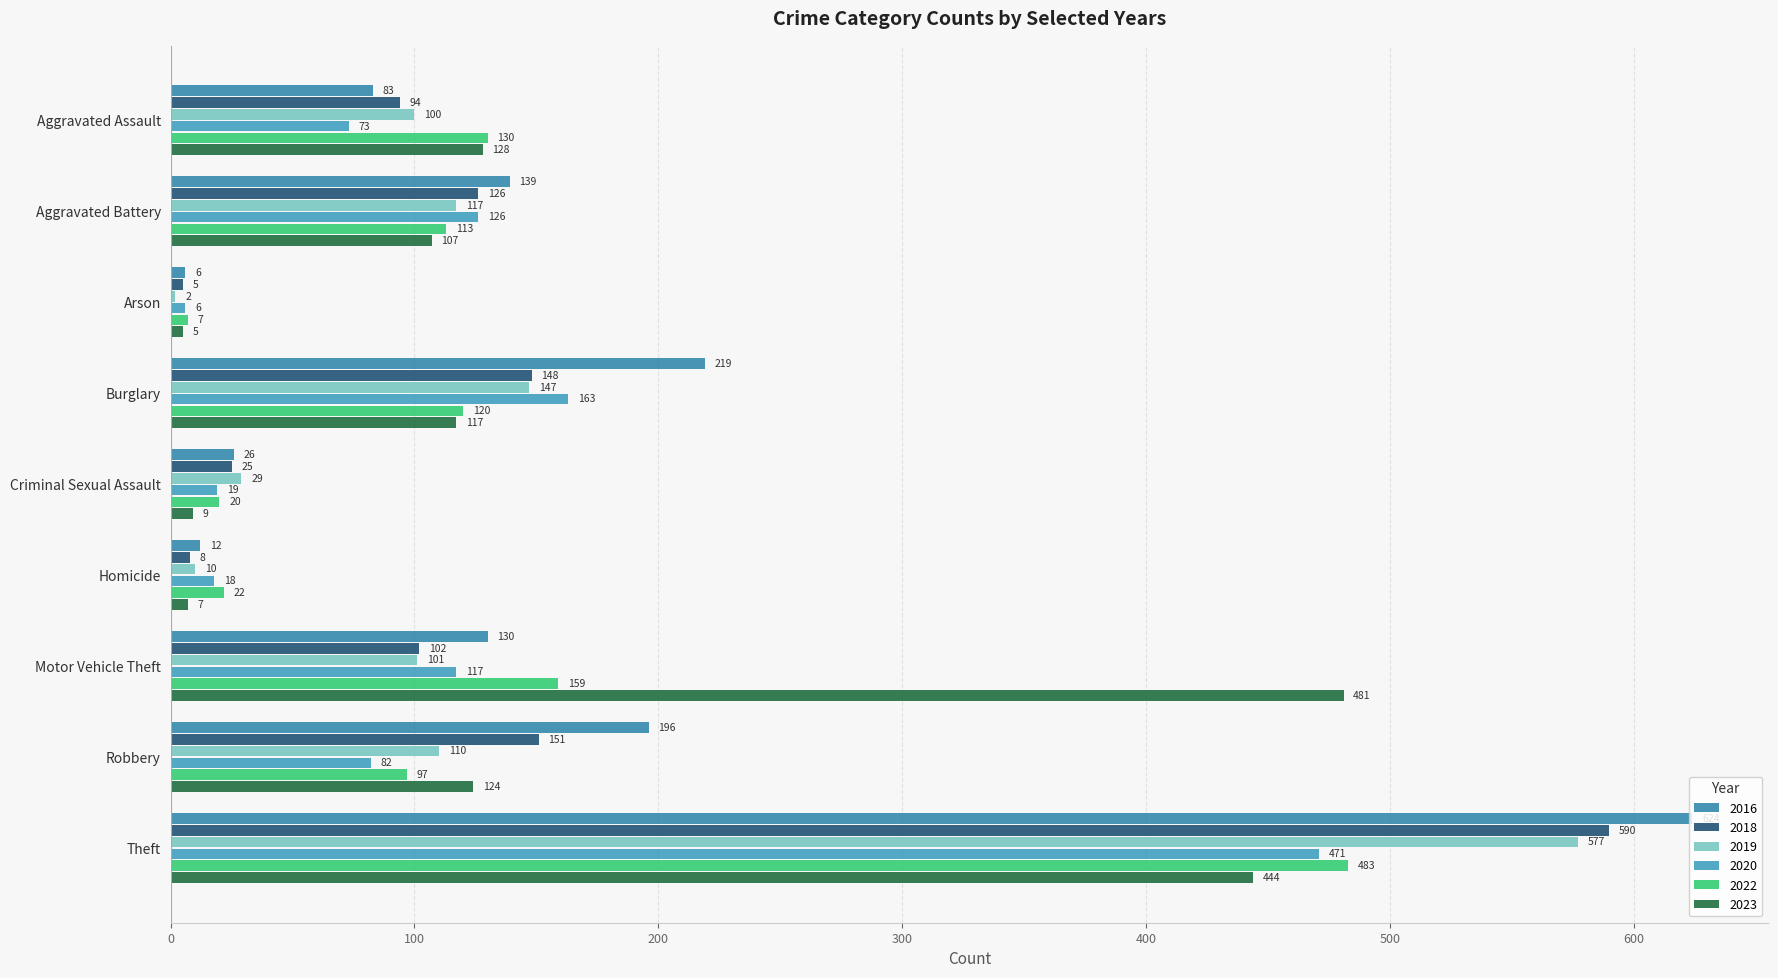

At Arson, list the series in order from smallest to largest.

2019, 2018, 2023, 2016, 2020, 2022